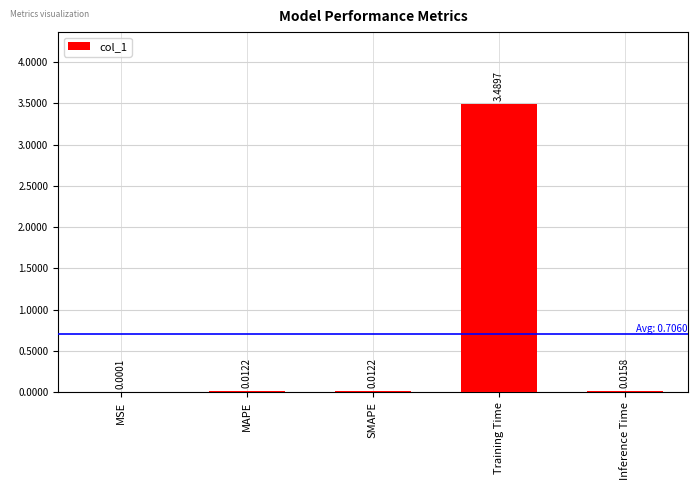

Which category has the highest value across all series?

Training Time